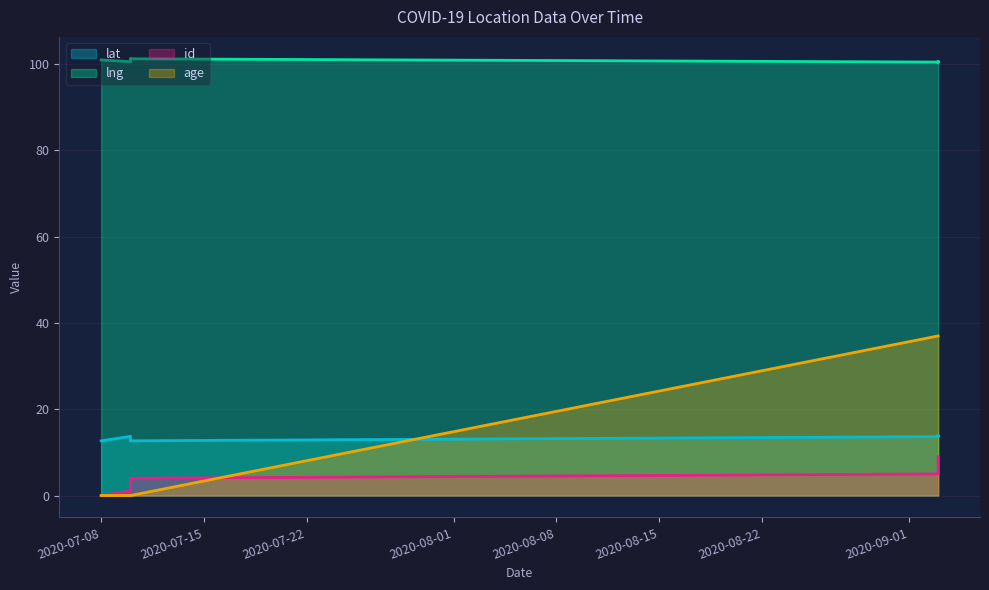

How many values in the lat series are below 13?

4